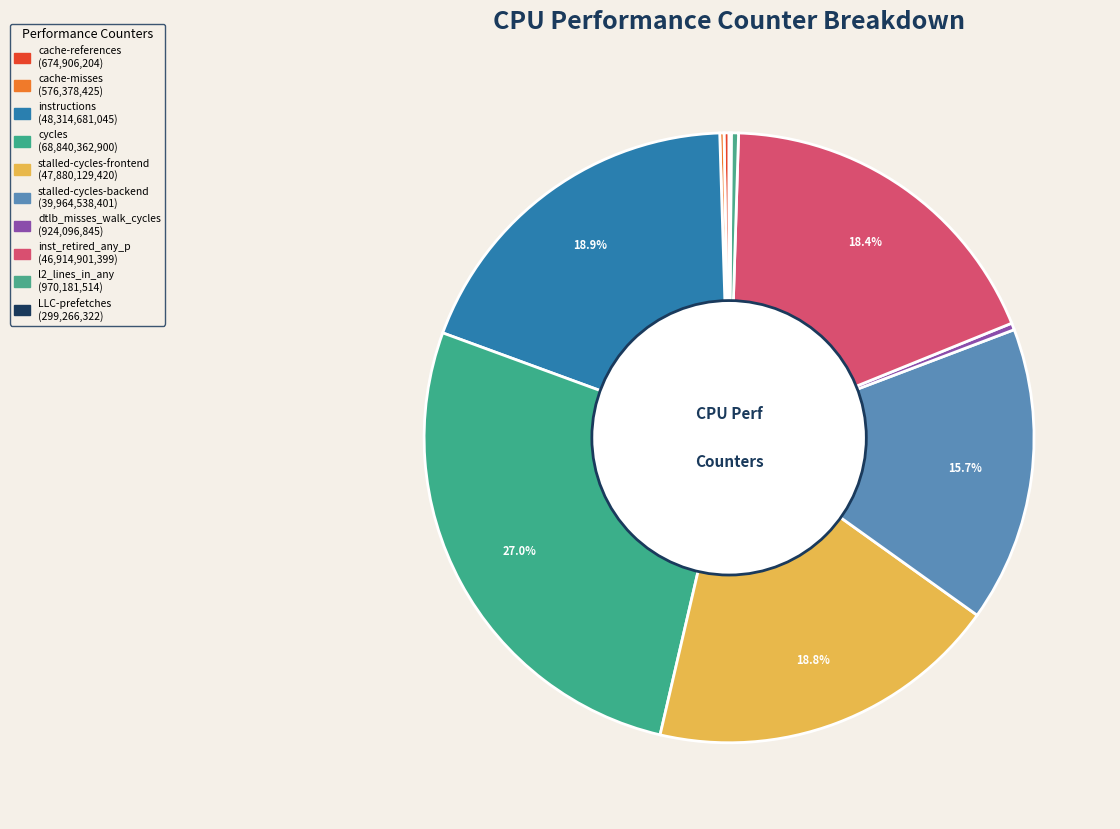

Is cache-references the majority of the pie?

No